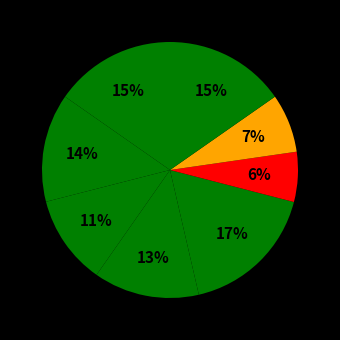

How many slices are in this pie chart?

8